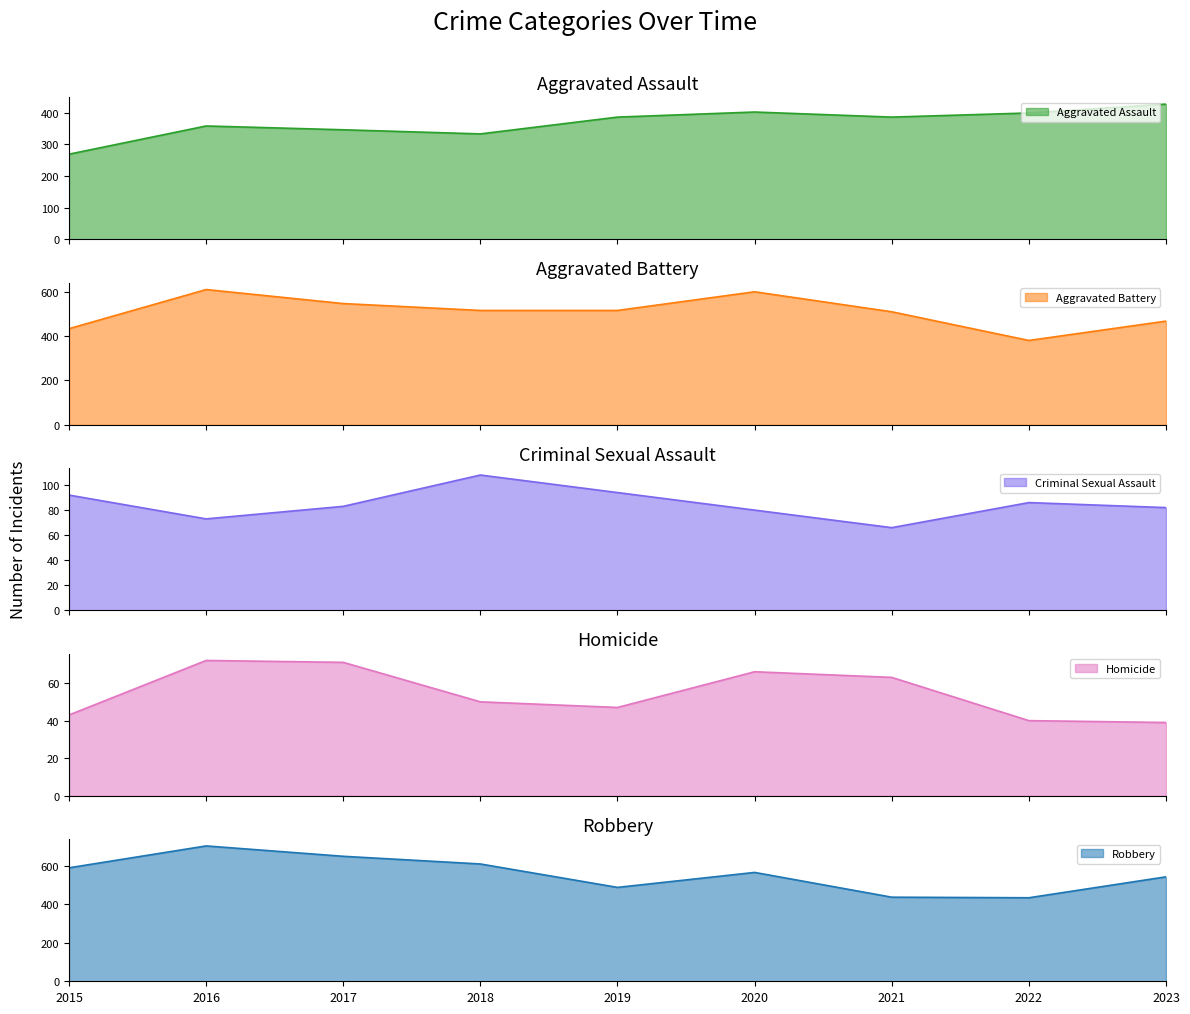

How many data points does each series have?

9